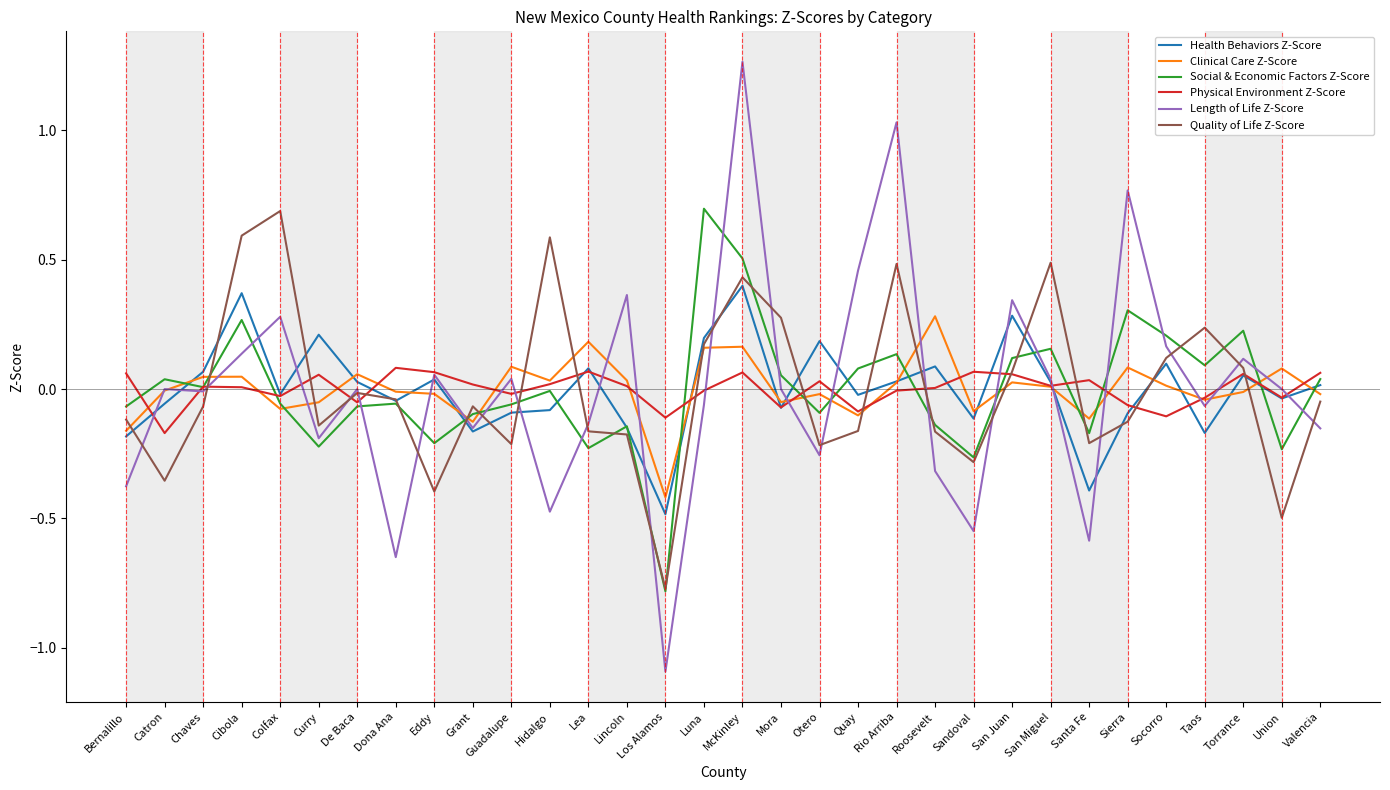

Which series has the largest range (max minus min)?

Length of Life Z-Score